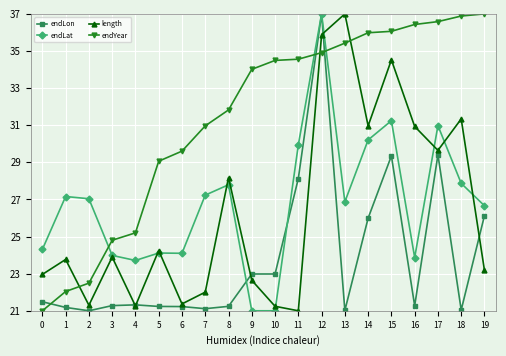

At 7, list the series in order from largest to smallest.

endYear, endLat, length, endLon